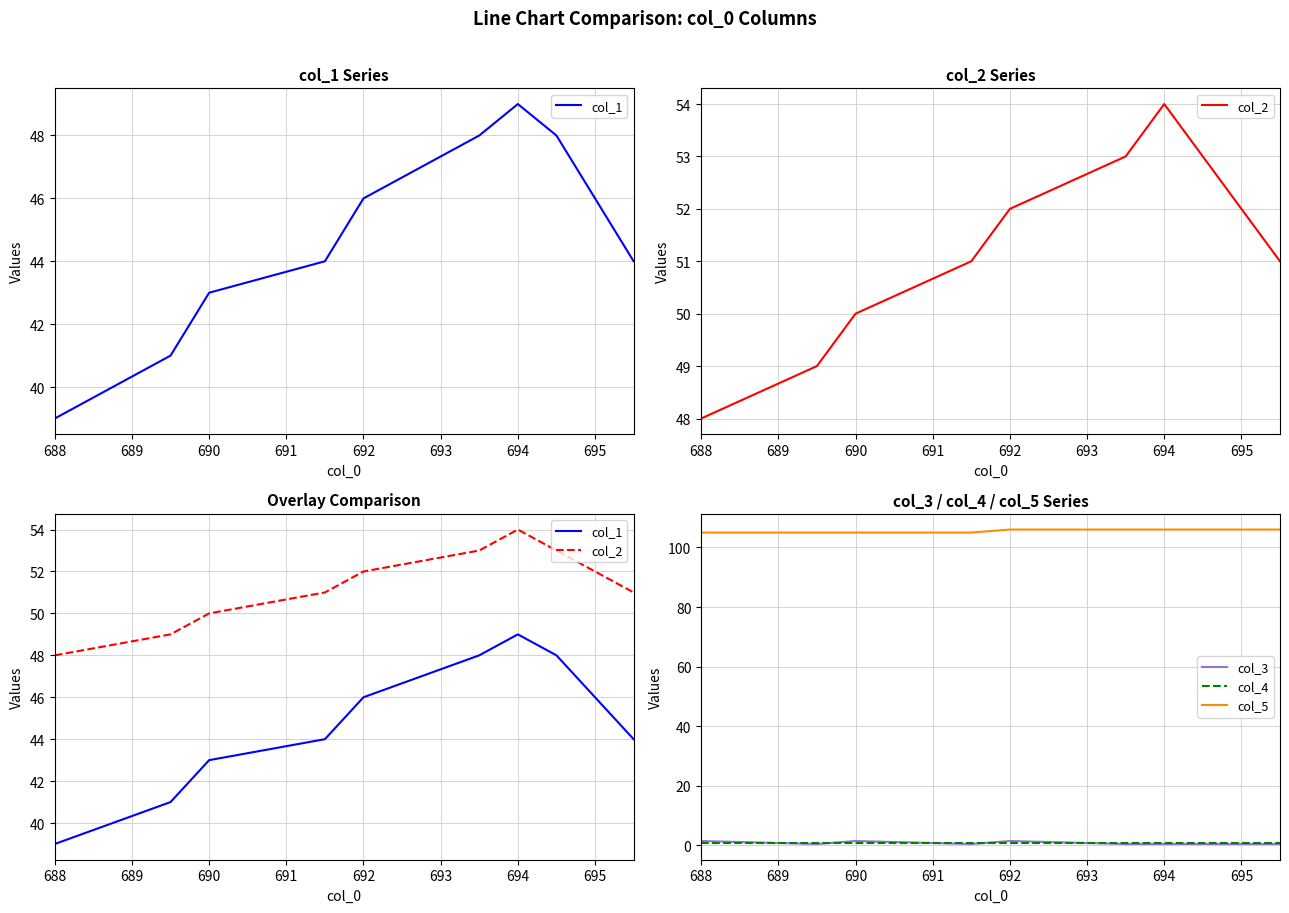

At 694, list the series in order from largest to smallest.

col_5, col_2, col_1, col_4, col_3